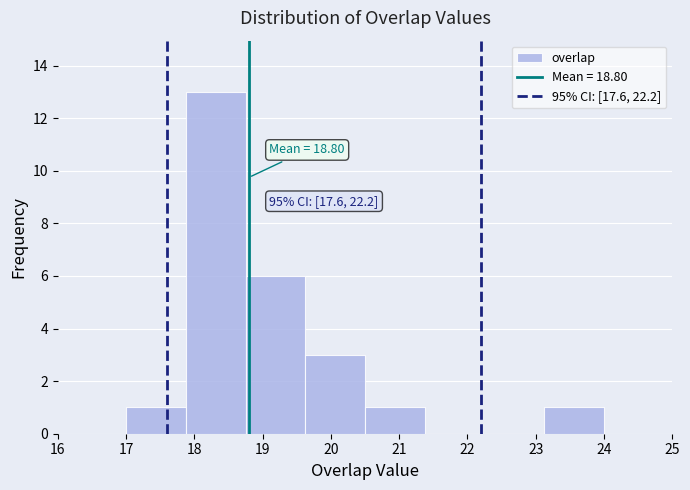

Over which range of the x-axis is the bar tallest?

17.9 to 18.8